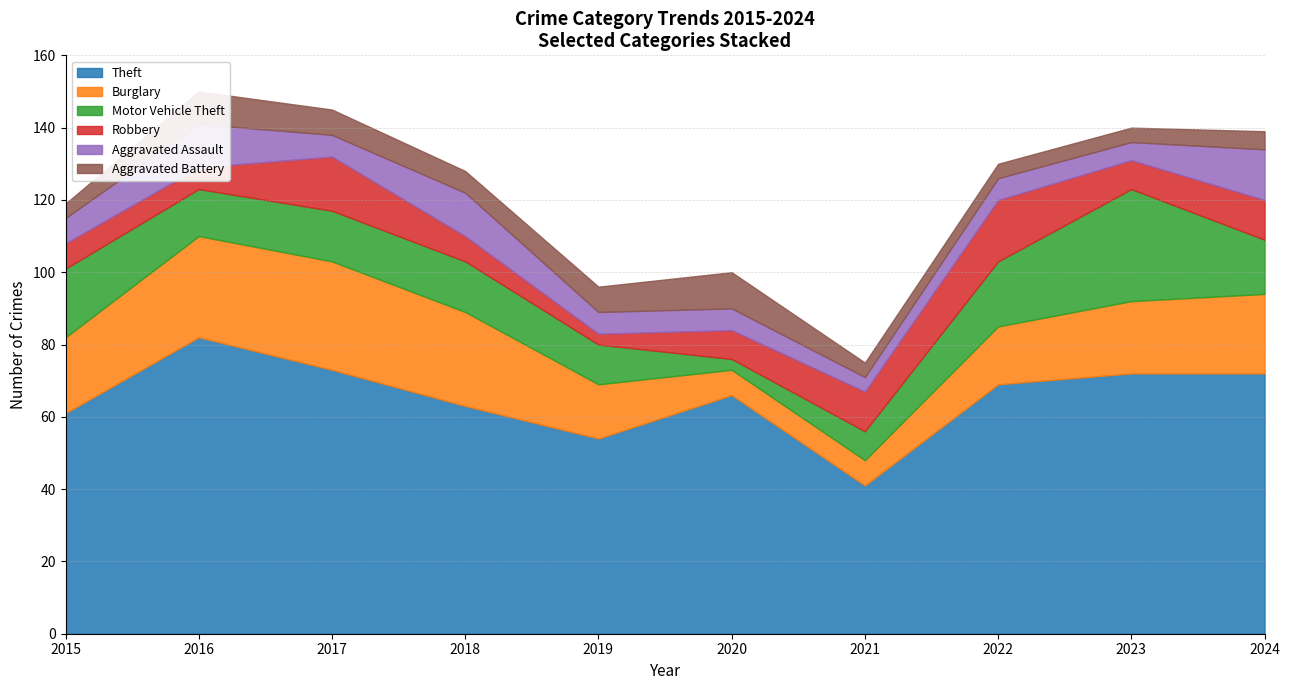

How many values in the Robbery series are below 8?

4